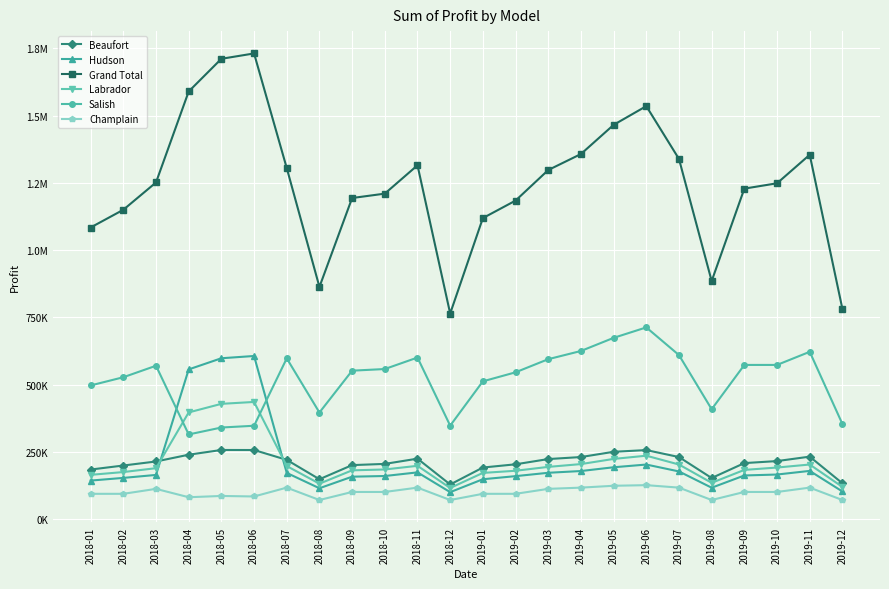

True or false: Champlain has a value of 146747.2 at 2019-01.

False